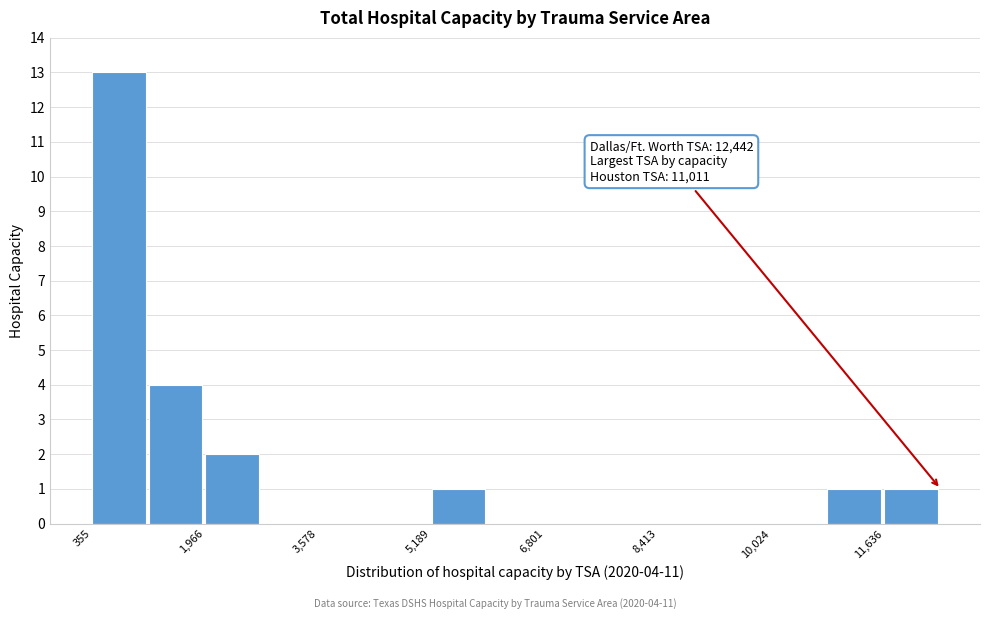

Which range on the x-axis has the tallest bar?

400 to 1200